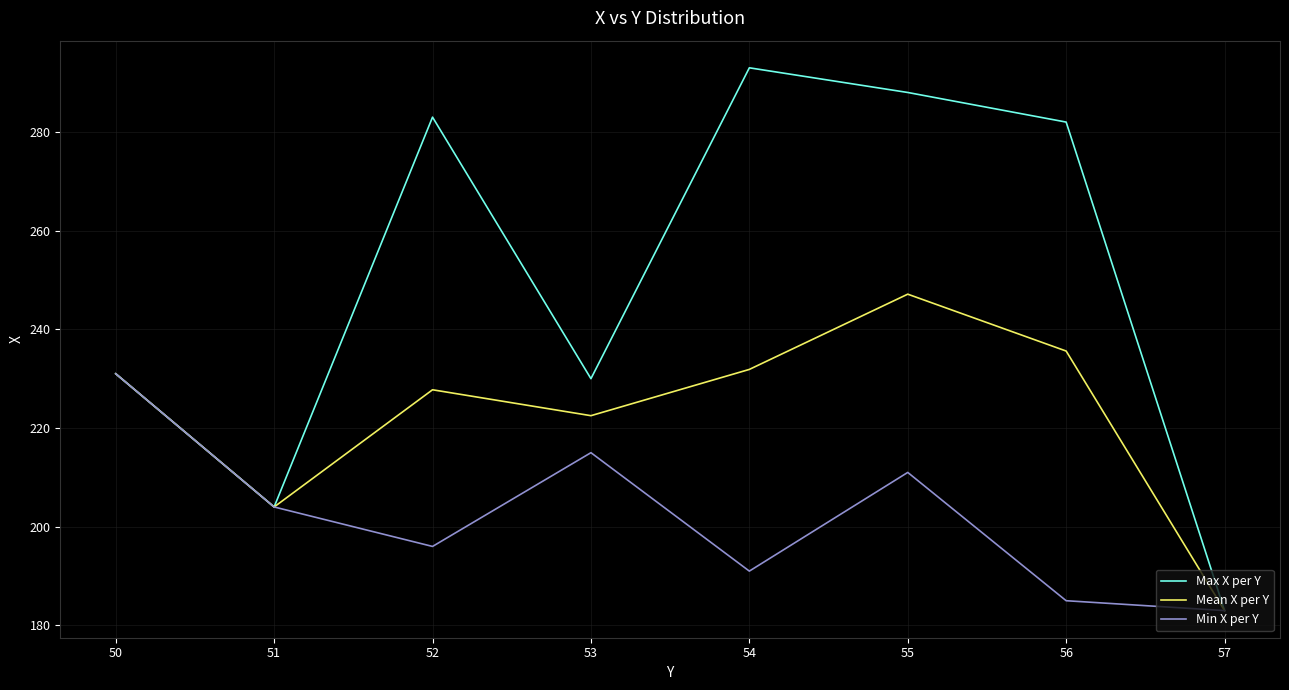

At which label does Min X per Y reach its peak?

50